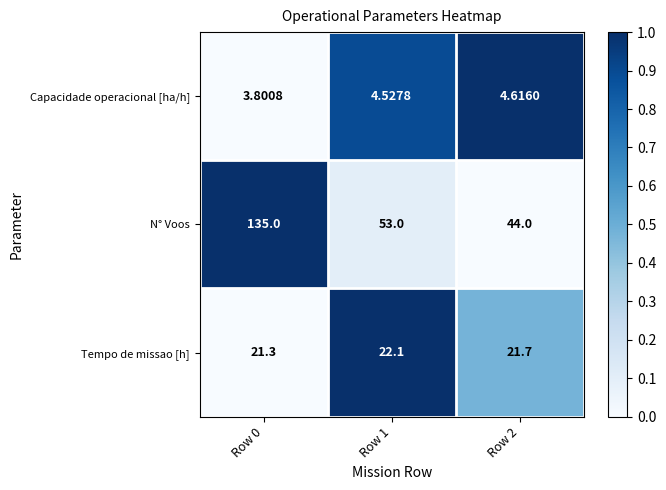

List the series in order of their overall mean, highest first.

N° Voos, Tempo de missao [h], Capacidade operacional [ha/h]